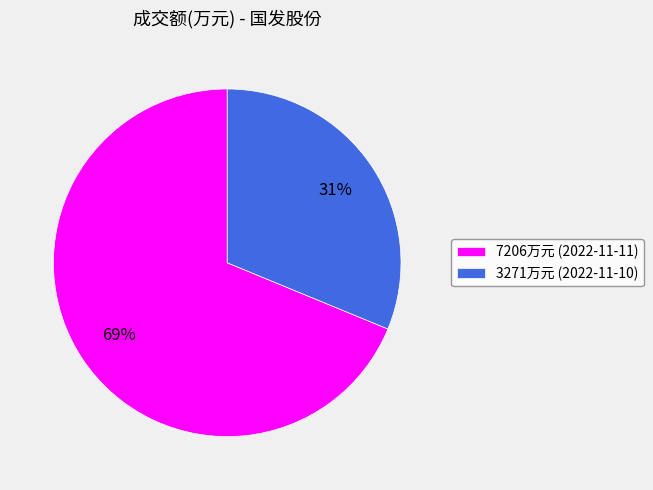

How many segments does this pie chart have?

2